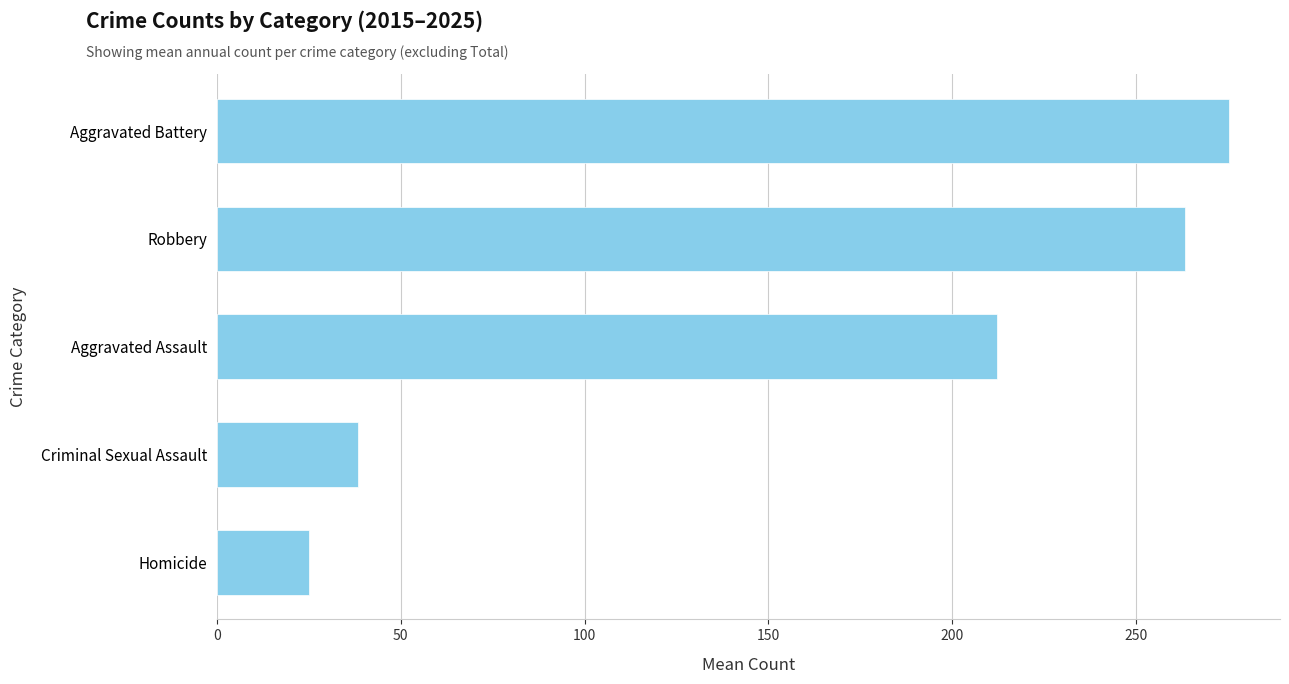

What is the difference between the maximum and minimum values?

250.5